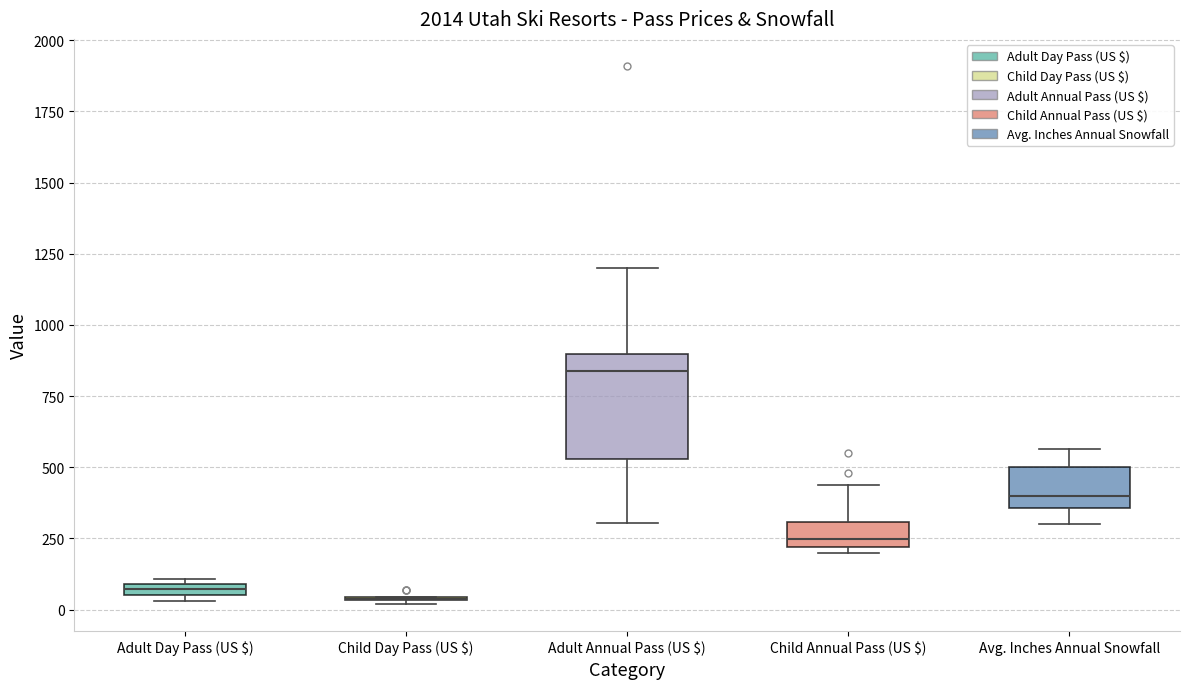

Which box is the tallest, from its lower edge to its upper edge?

Adult Annual Pass (US $)